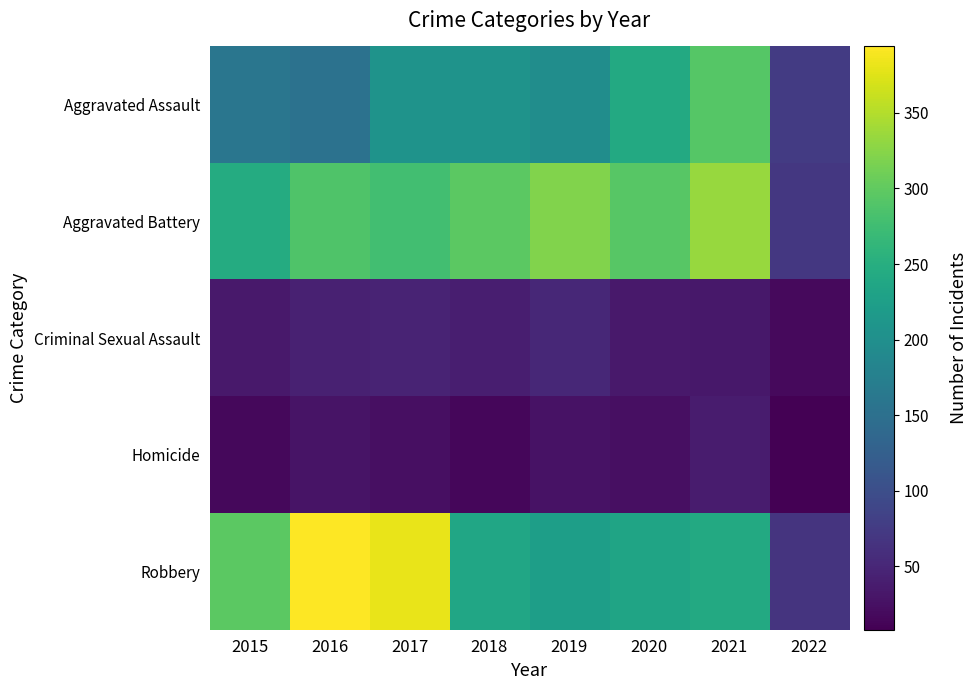

Rank the series by their maximum value, from lowest to highest.

Homicide, Criminal Sexual Assault, Aggravated Assault, Aggravated Battery, Robbery